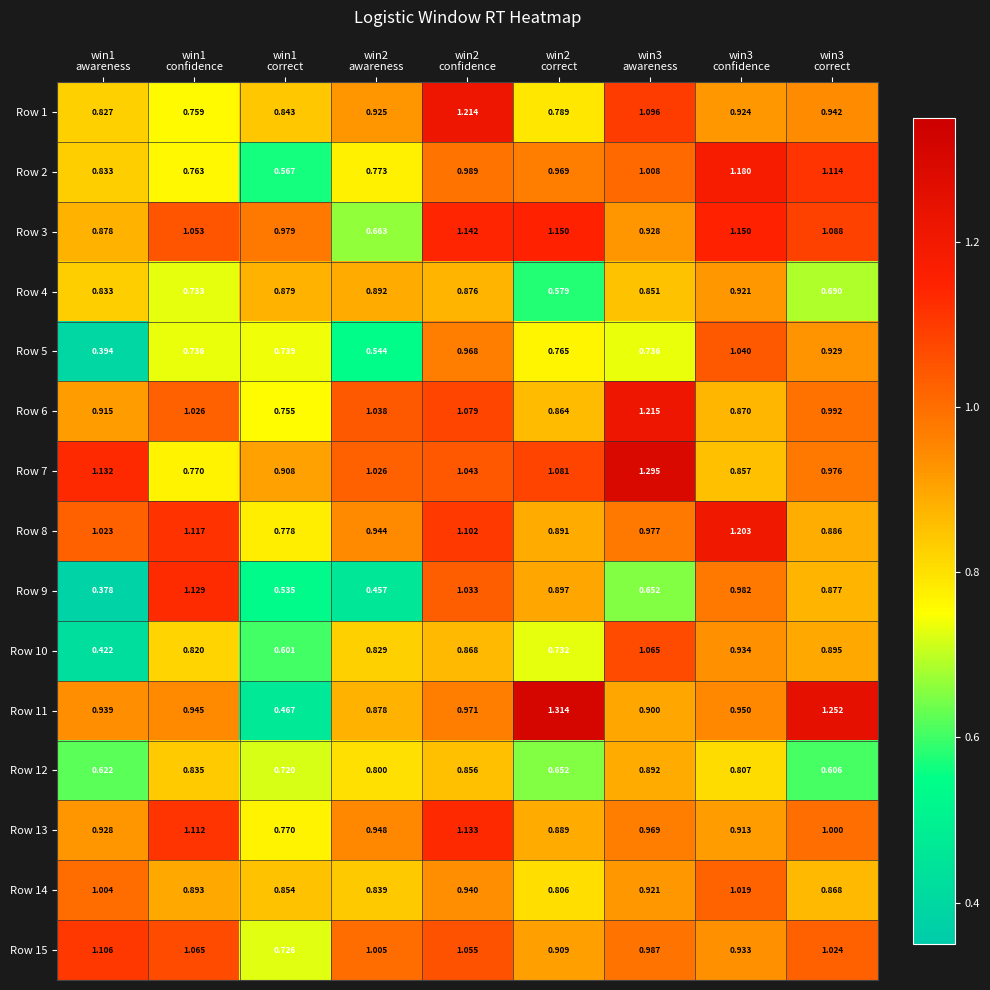

List the series in order of their peak value, highest first.

Row 11, Row 7, Row 6, Row 1, Row 8, Row 2, Row 3, Row 13, Row 9, Row 15, Row 10, Row 5, Row 14, Row 4, Row 12